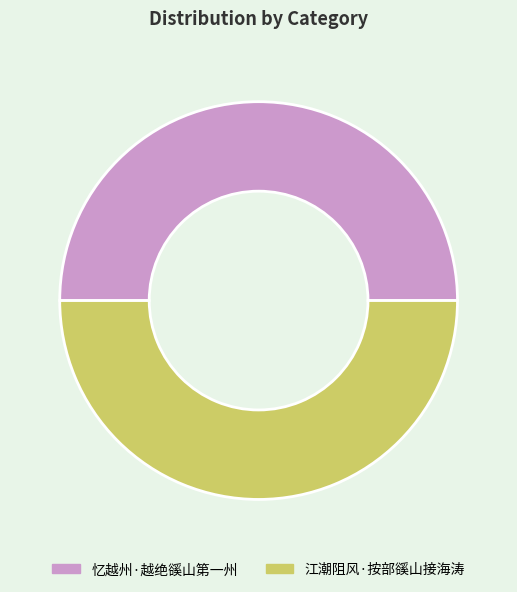

Do 江潮阻风·按部豀山接海涛 and 忆越州·越绝豀山第一州 together represent more than half of the pie?

Yes